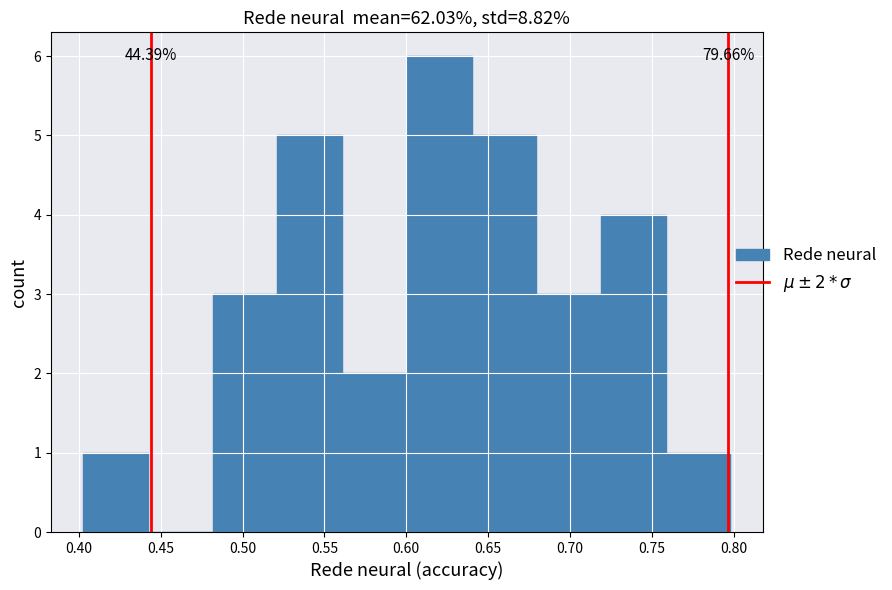

Over which range of the x-axis is the bar tallest?

0.600 to 0.640